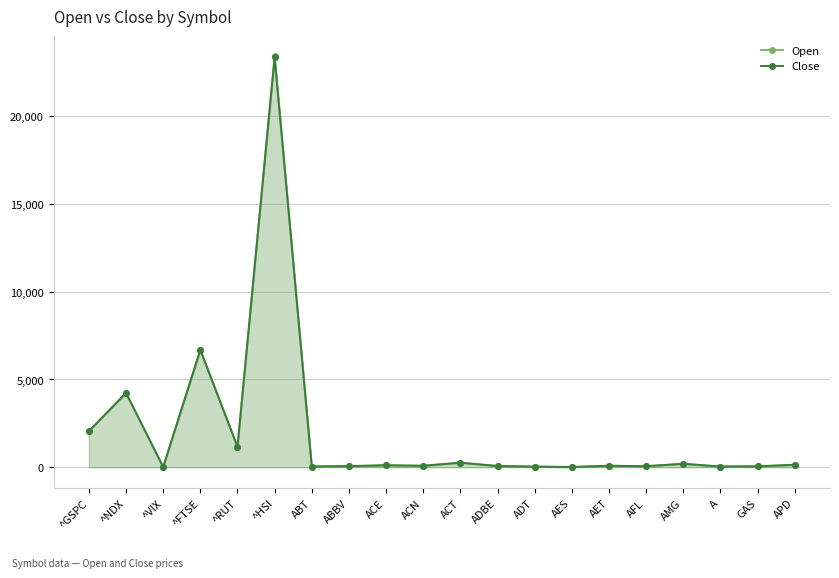

Is the value of Close at ^GSPC greater than the value of Open at AFL?

Yes